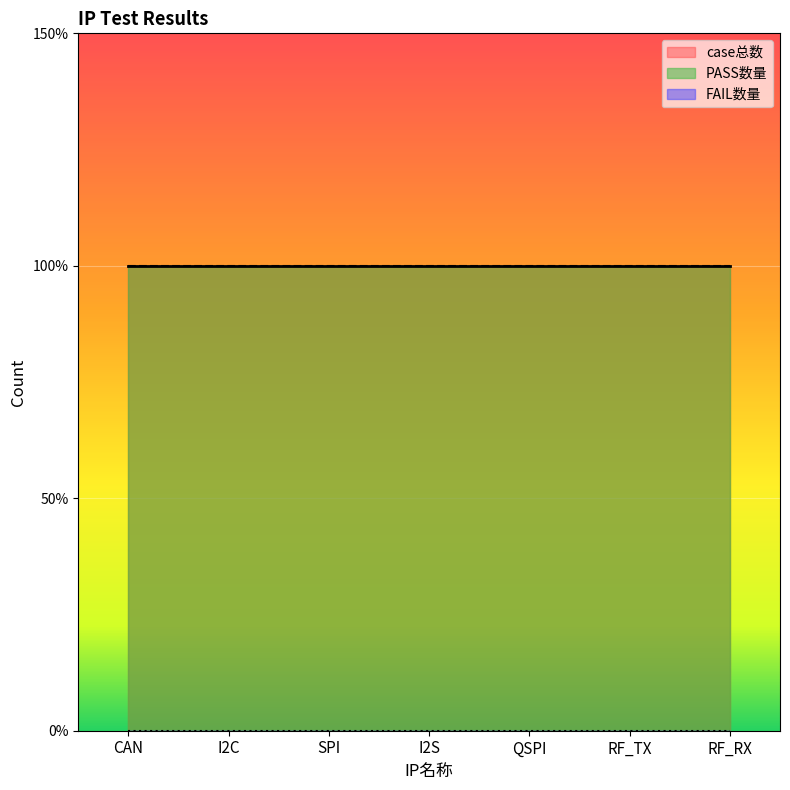

At which category does the chart reach its minimum across all series?

CAN